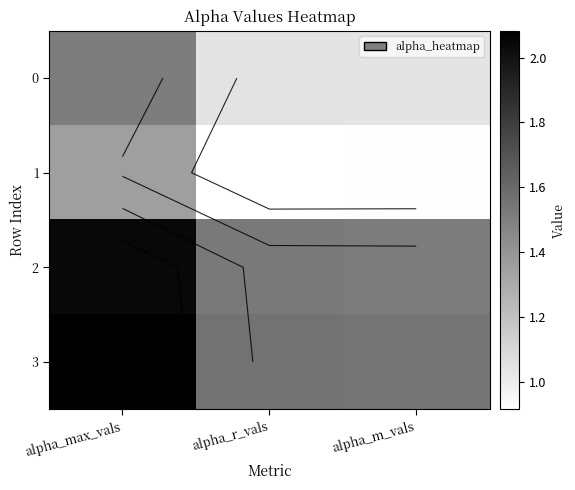

What is the spread (max minus min) of values at alpha_r_vals?

0.6